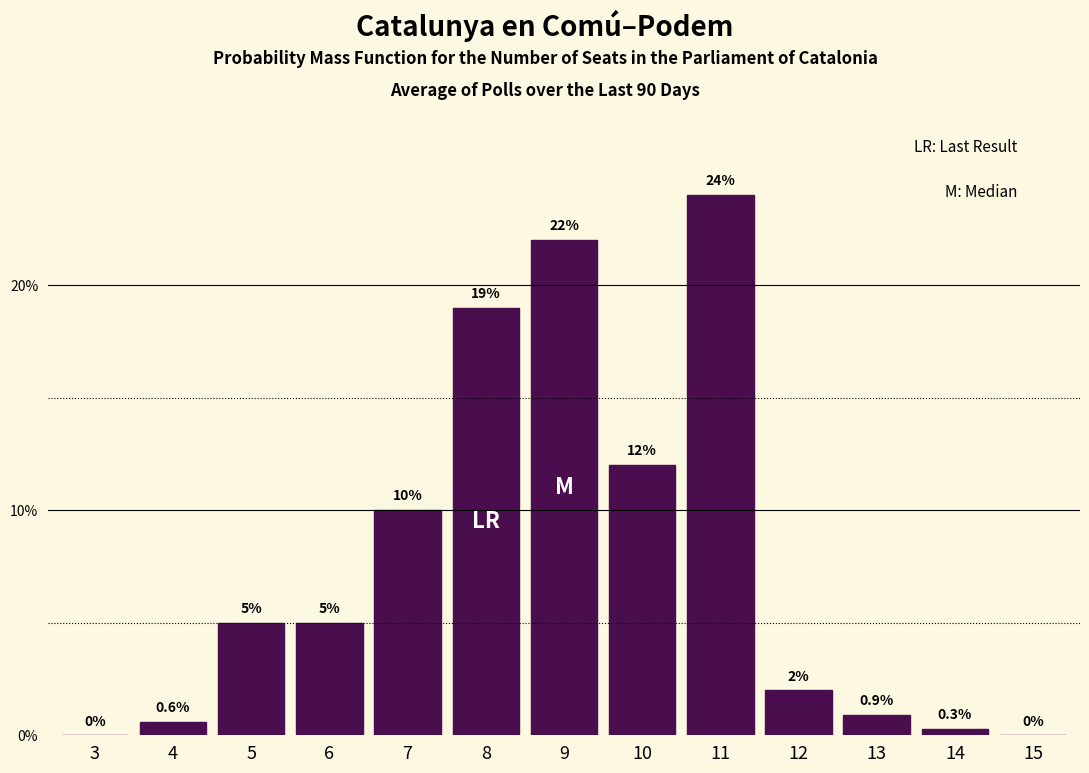

What value does the data have at 12?

2.0